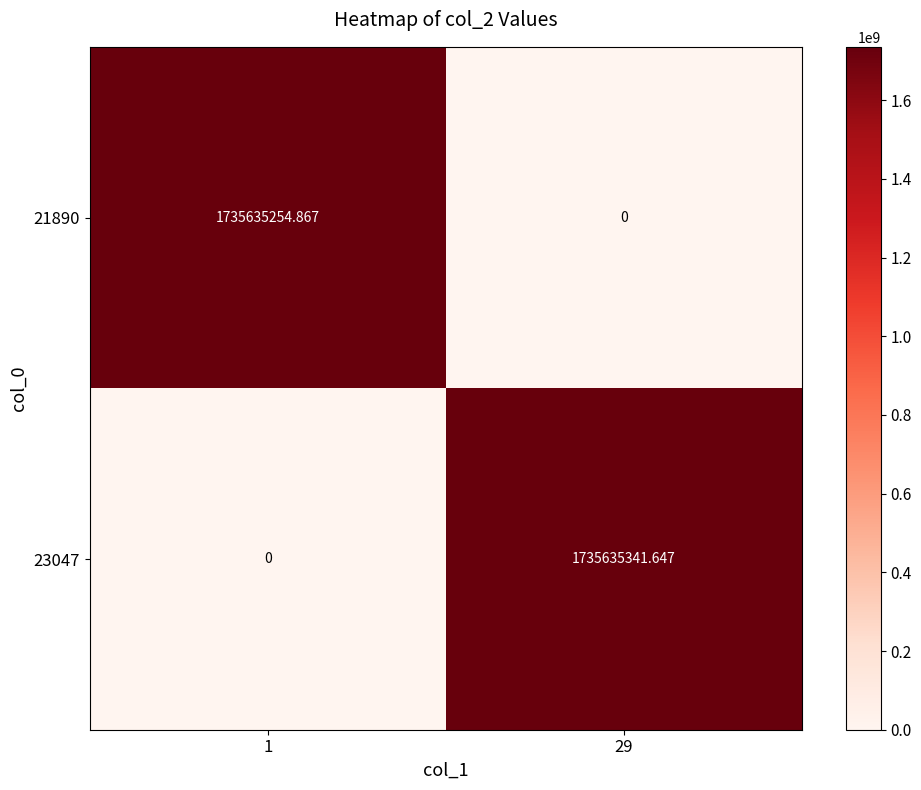

What is the total value across all series at 29?

1735635341.6